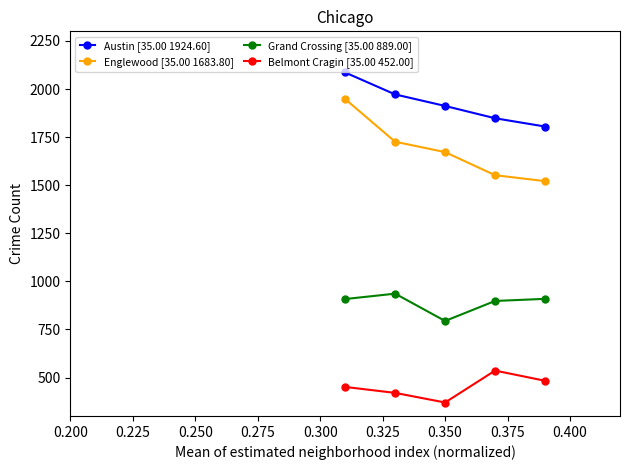

True or false: Belmont Cragin [35.00 452.00] and Grand Crossing [35.00 889.00] intersect in this chart.

False